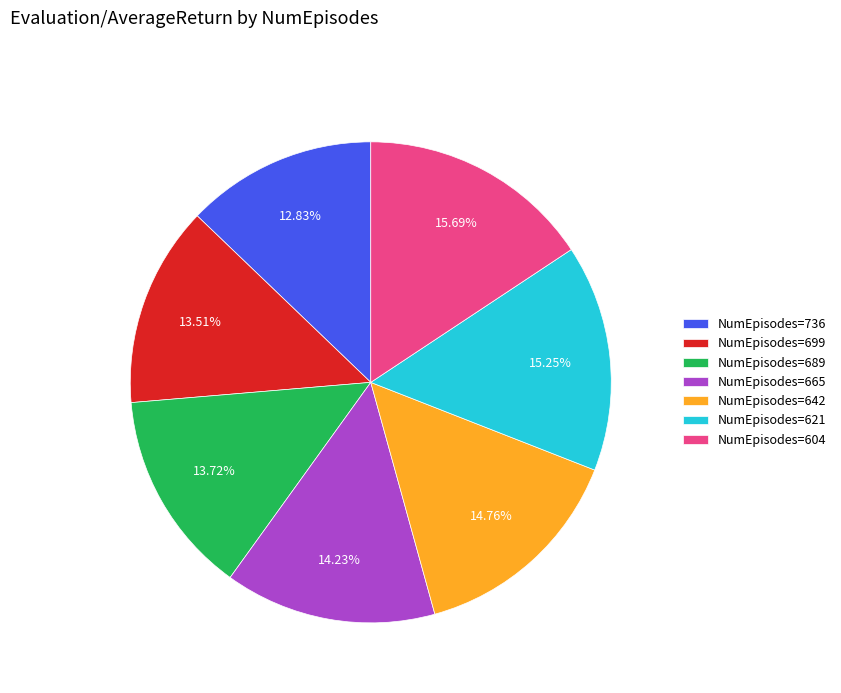

How many slices are in this pie chart?

7